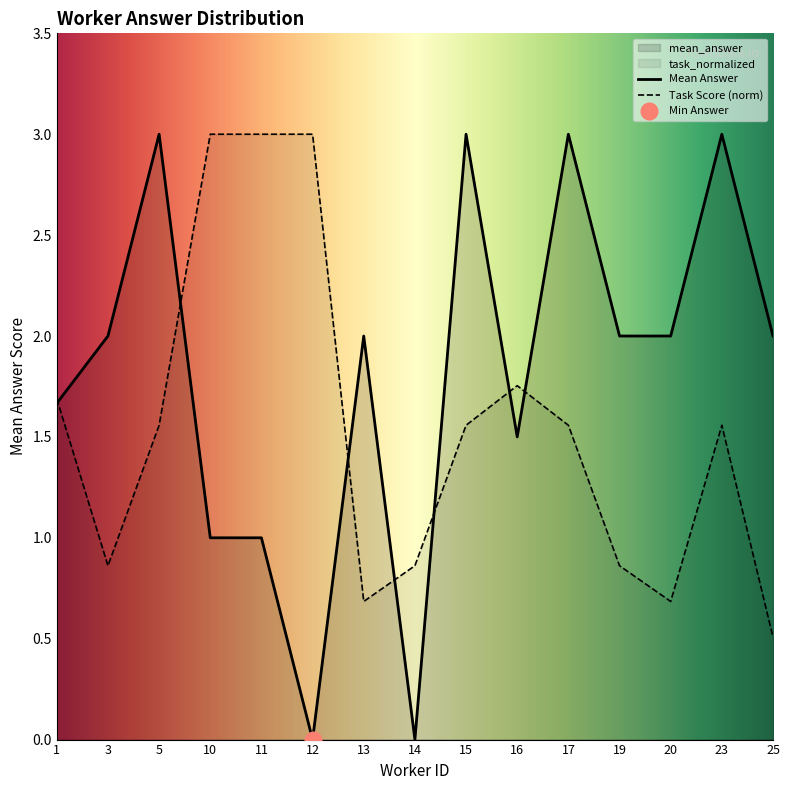

Is the value of Task Score (norm) at 1 greater than the value of Mean Answer at 14?

Yes